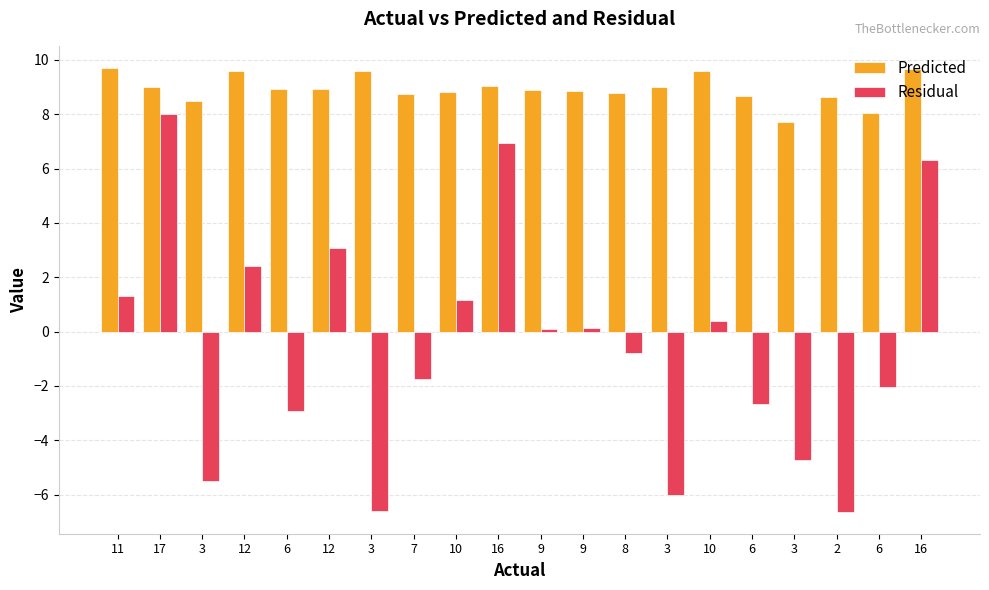

Count the number of categories in the chart.

20